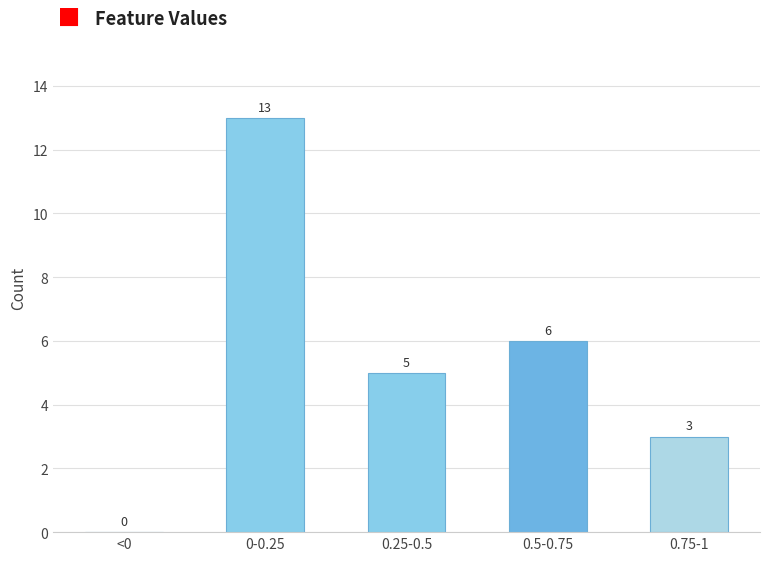

Reading left to right, transcribe all the data shown in this chart.

<0=0	0-0.25=13	0.25-0.5=5	0.5-0.75=6	0.75-1=3